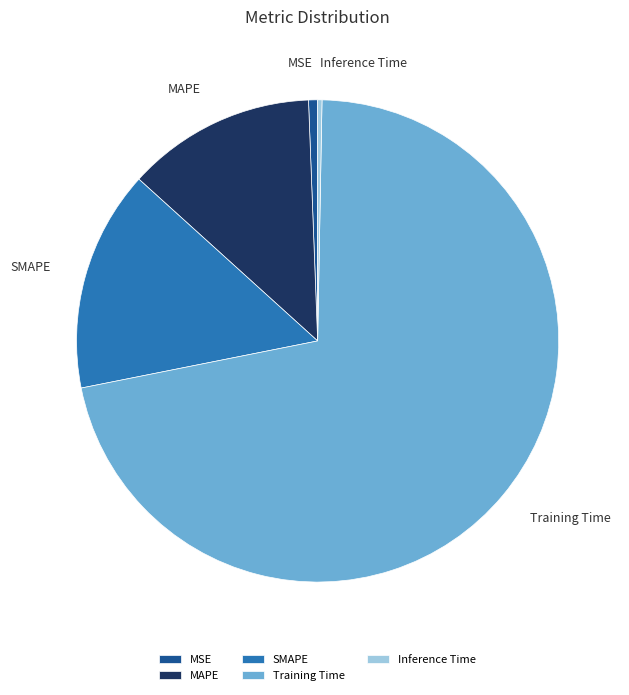

What is the largest slice in the pie chart?

Training Time